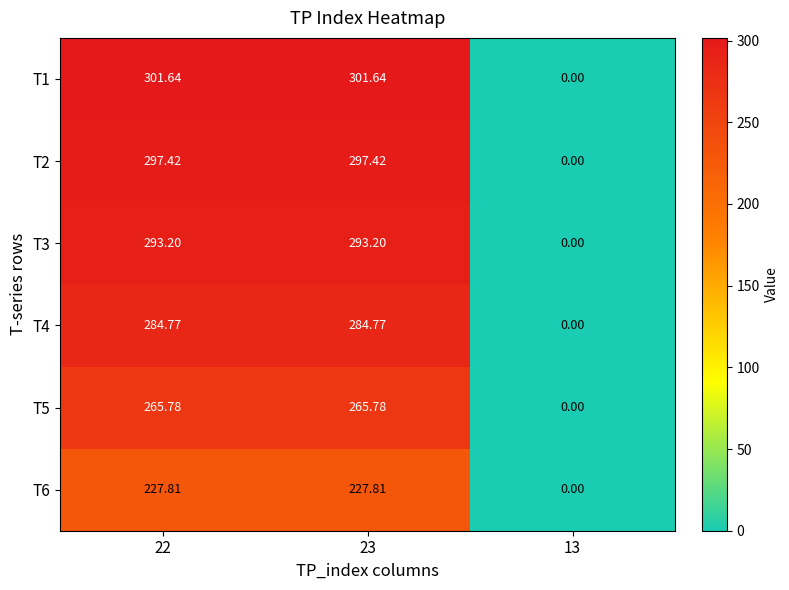

Reading left to right, extract all data points from this chart.

T1: 22=301.6	23=301.6	13=0.0
T2: 22=297.4	23=297.4	13=0.0
T3: 22=293.2	23=293.2	13=0.0
T4: 22=284.8	23=284.8	13=0.0
T5: 22=265.8	23=265.8	13=0.0
T6: 22=227.8	23=227.8	13=0.0